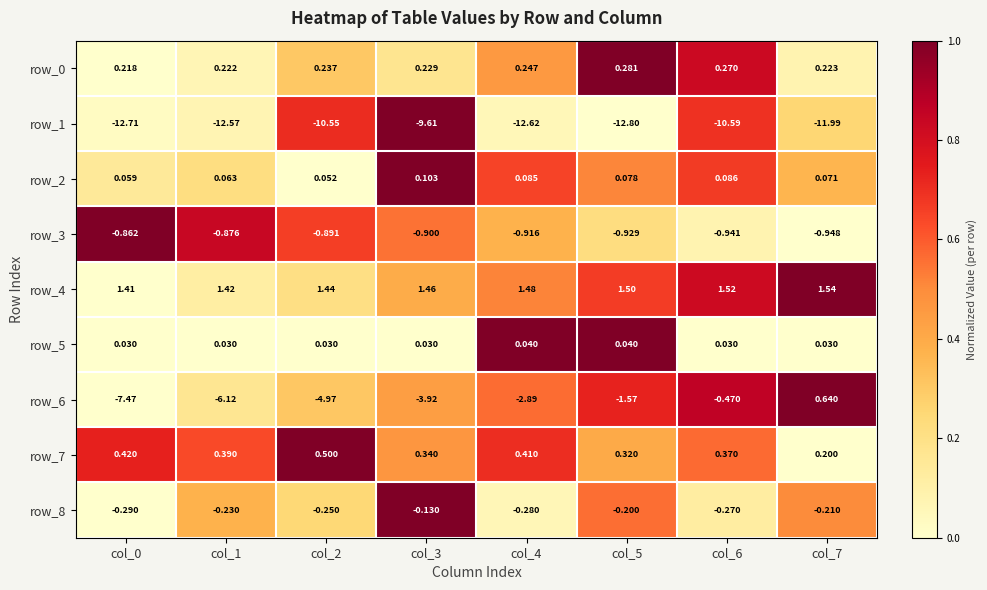

What is the total value across all series at col_2?

-14.4